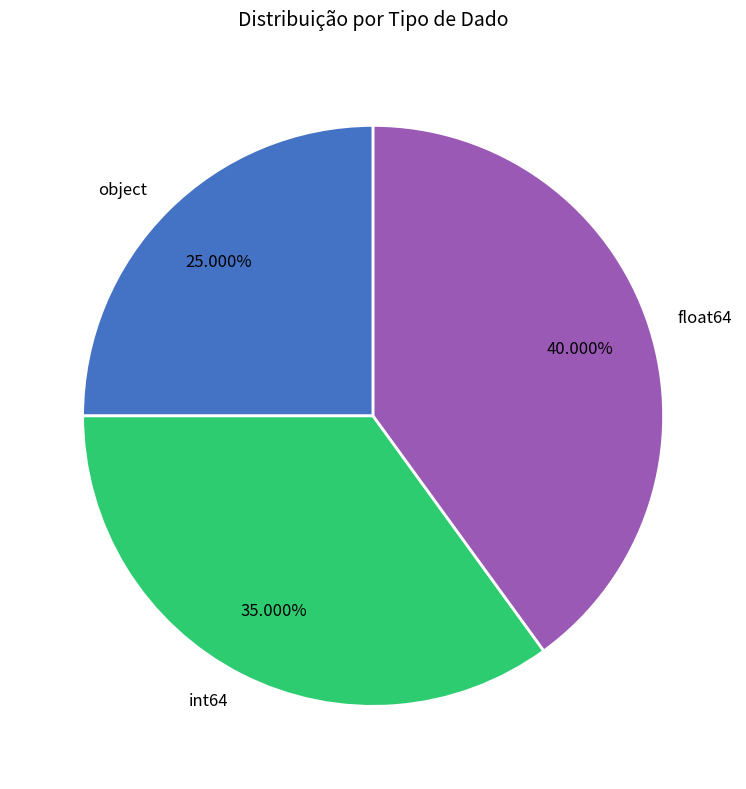

Is it true that object is 31% of the pie?

False